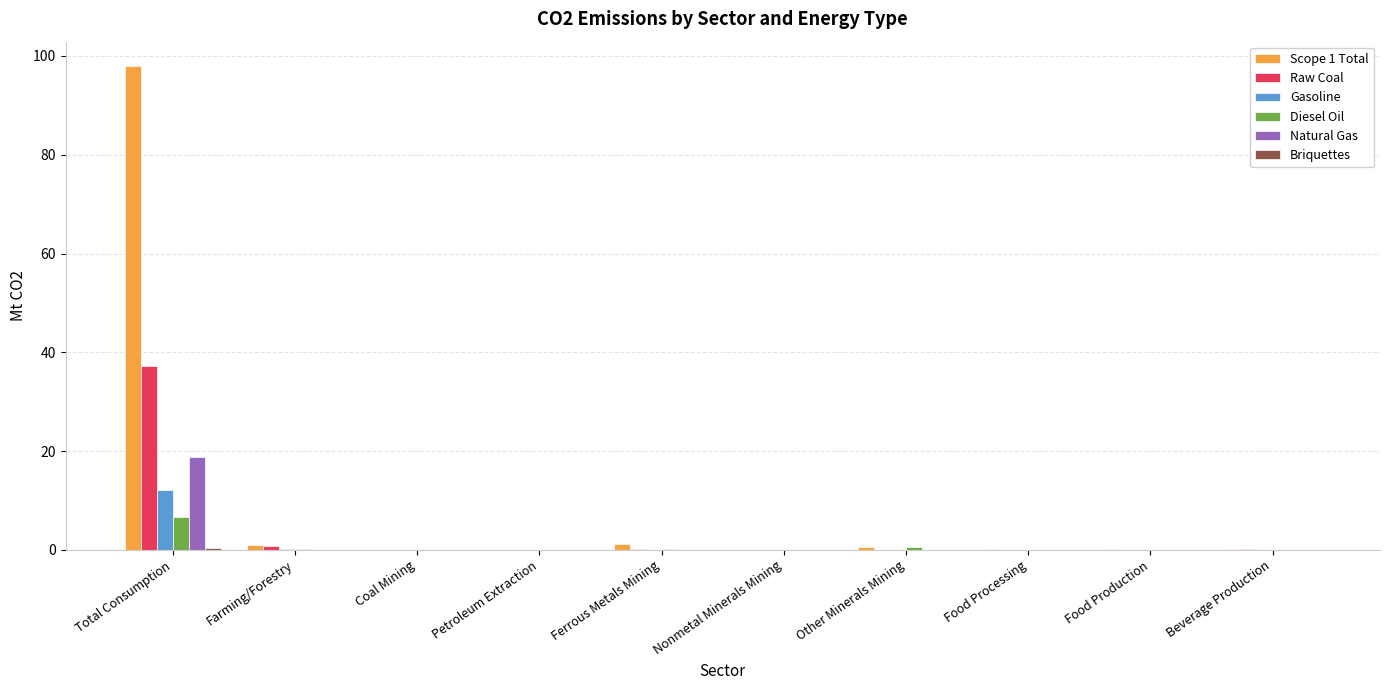

What is the greatest value displayed?

98.0